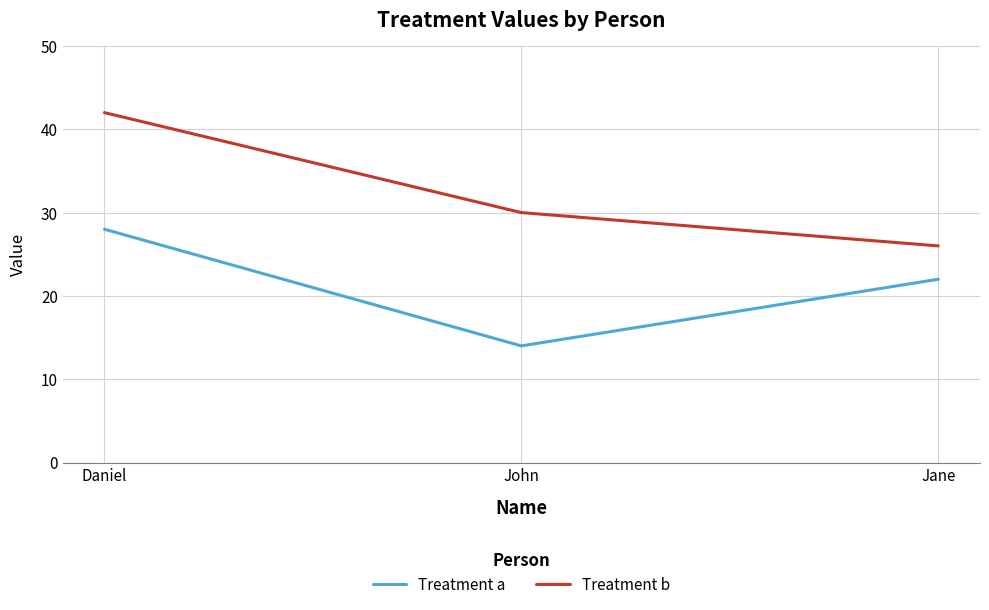

Which series has the widest spread of values?

Treatment b